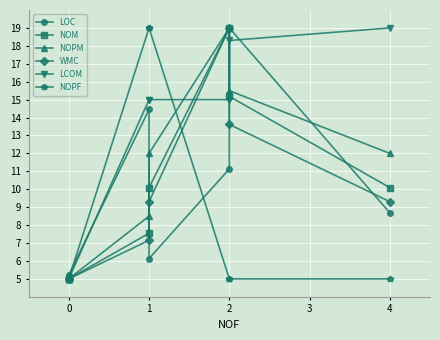

What are all the series names shown in the legend?

LOC, NOM, NOPM, WMC, LCOM, NOPF